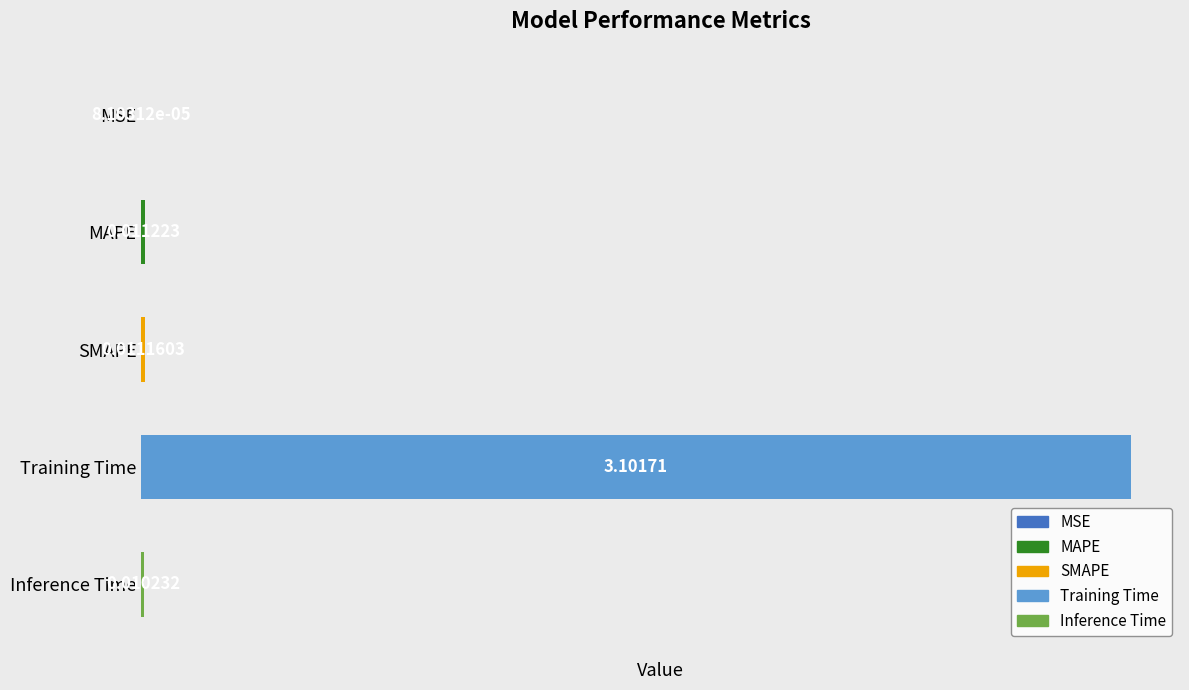

Which label corresponds to the largest value in the chart?

Training Time